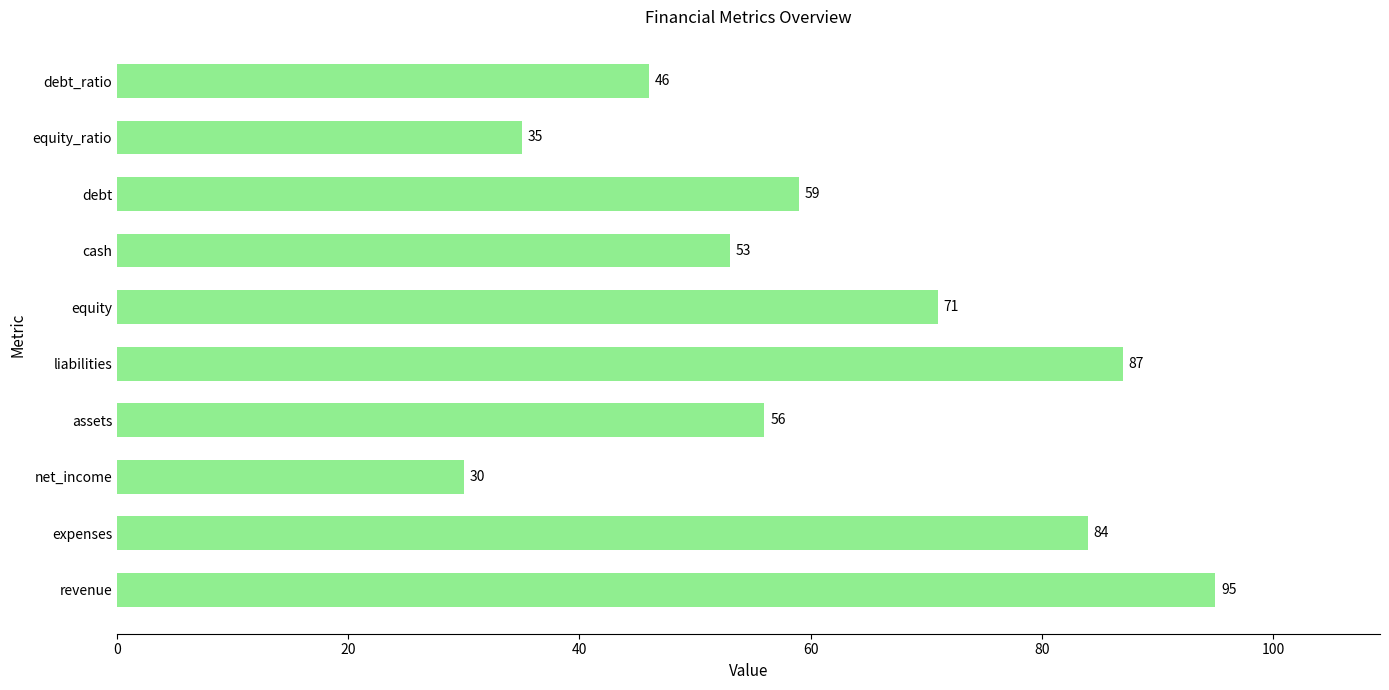

Reading top to bottom, list all the values displayed in this chart.

debt_ratio=46	equity_ratio=35	debt=59	cash=53	equity=71	liabilities=87	assets=56	net_income=30	expenses=84	revenue=95